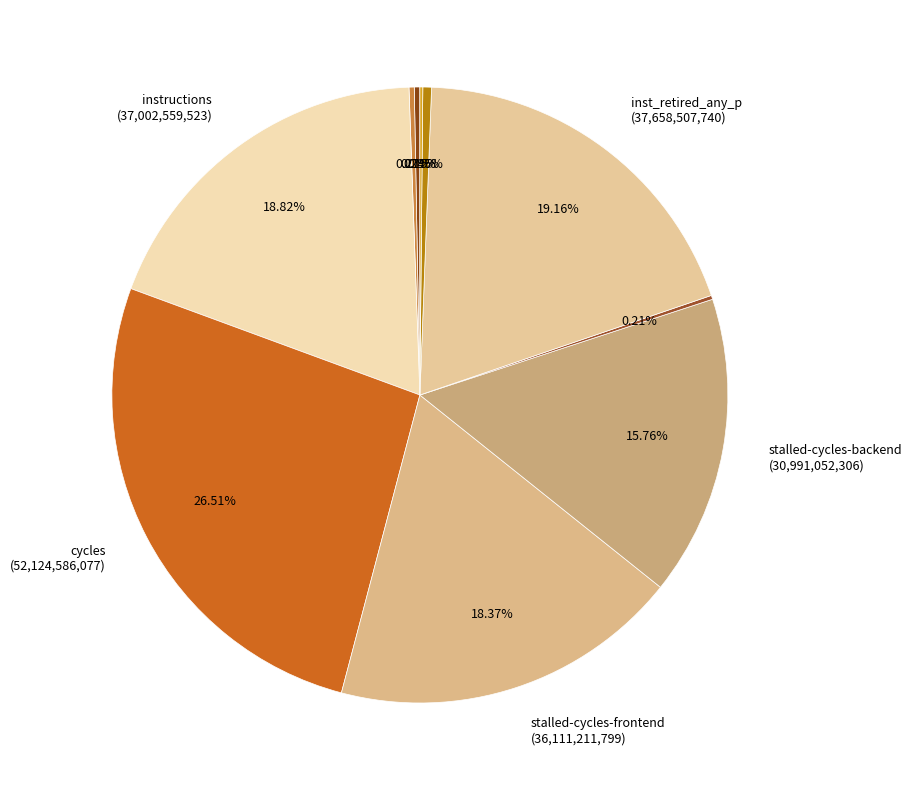

Which category has the biggest portion of the pie?

cycles